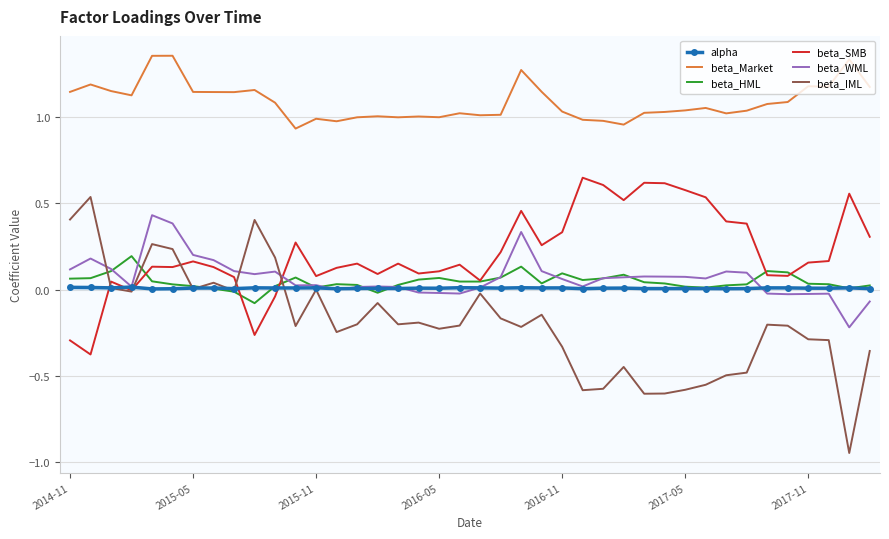

True or false: beta_HML and beta_Market cross at least once.

False